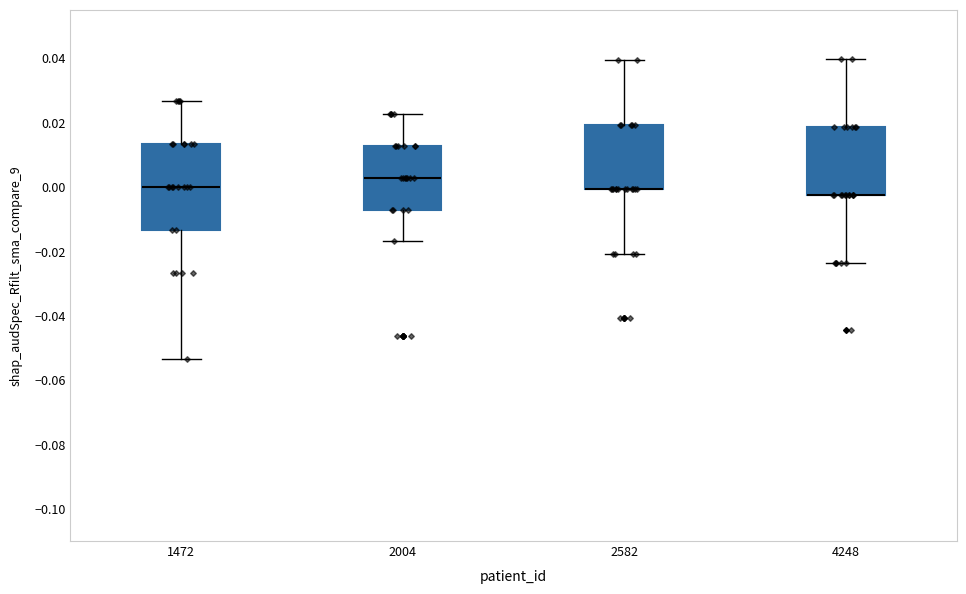

Where is the upper edge of the box at x = 2004 on the y-axis? The values are not printed on the chart, so give them approximately, as read against the axis.

0.012